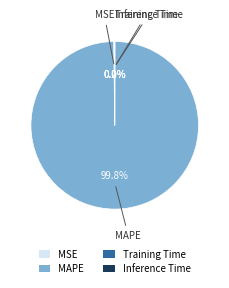

Does any single category account for the majority?

Yes